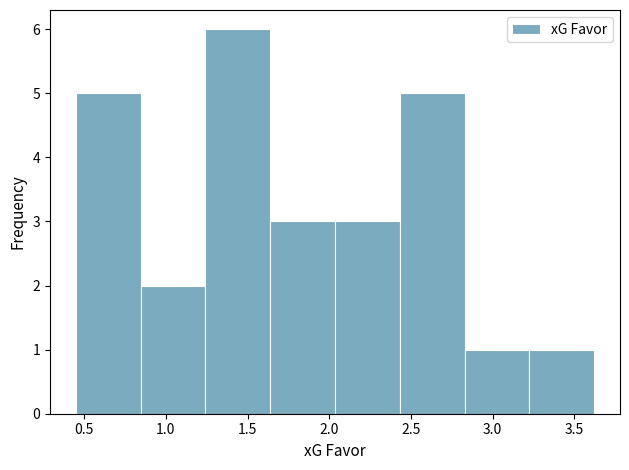

How tall is the bar that spans 1.65 to 2.05 on the x-axis? Neither the bar edges nor the heights are printed on the chart, so give them approximately, as read against the axes.

3